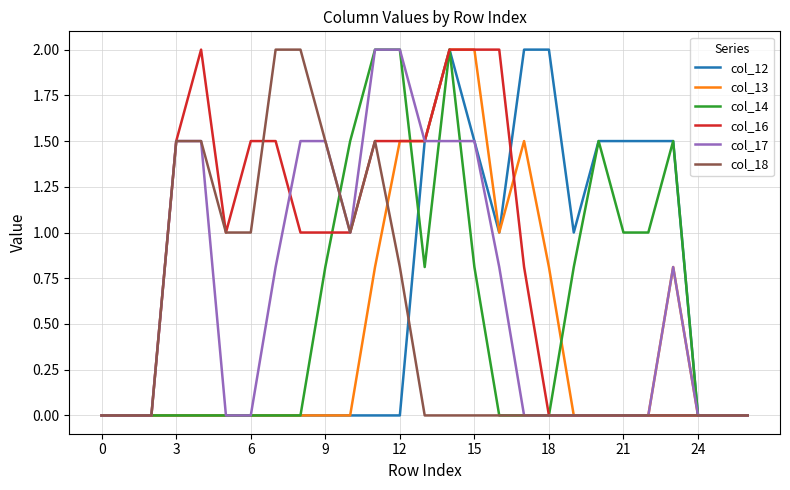

What is the highest value of the col_12 series?

2.0